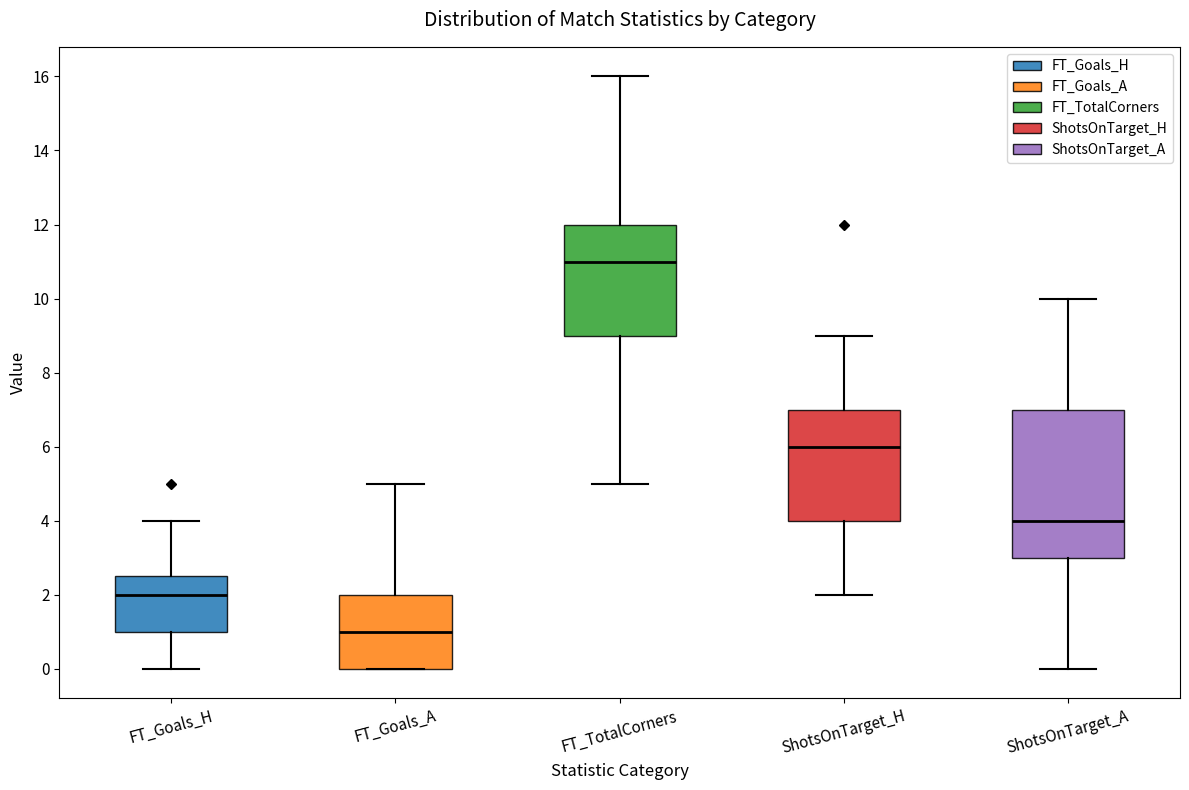

Which box has the lowest median line?

FT_Goals_A